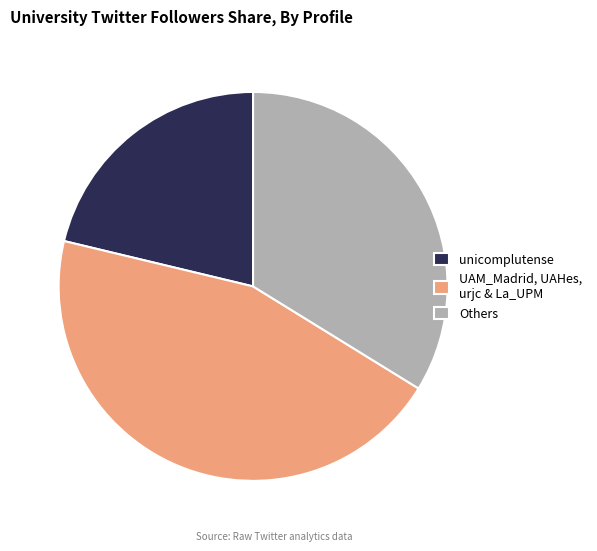

Approximately how many times larger is the value at unicomplutense compared to Others?

0.6